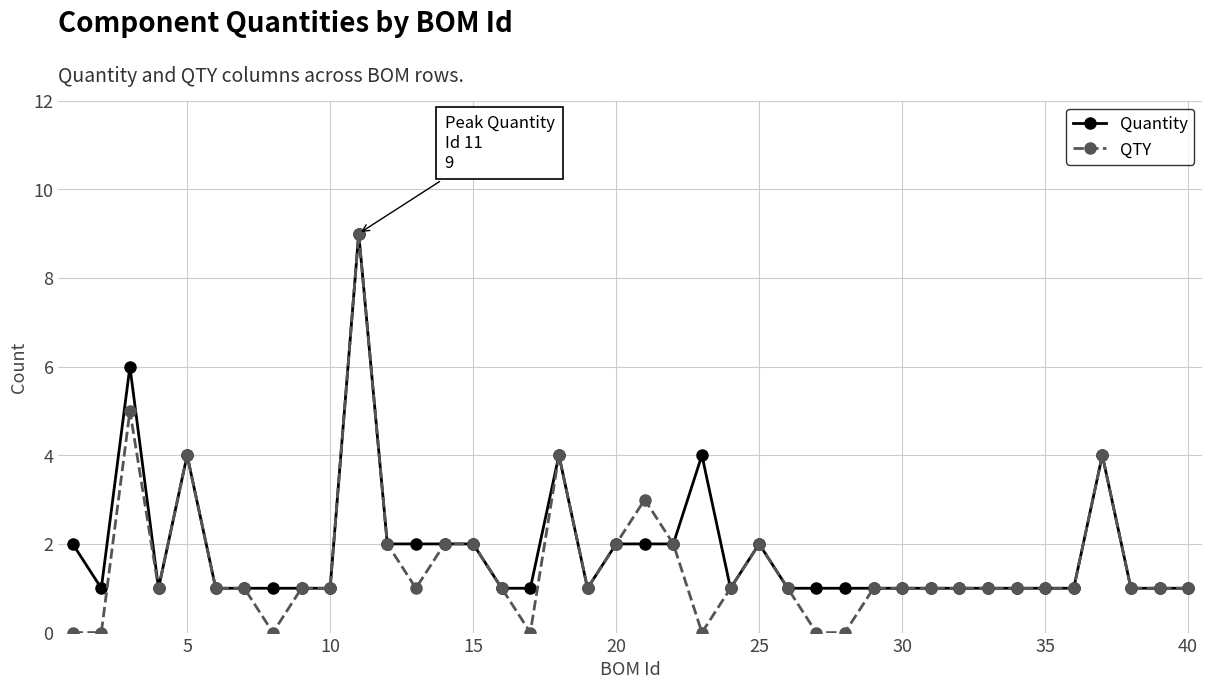

Reading right to left, extract all data points from this chart.

Quantity: 1	1	1	4	1	1	1	1	1	1	1	1	1	1	1	2	1	4	2	2	2	1	4	1	1	2	2	2	2	9	1	1	1	1	1	4	1	6	1	2
QTY: 1	1	1	4	1	1	1	1	1	1	1	1	0	0	1	2	1	0	2	3	2	1	4	0	1	2	2	1	2	9	1	1	0	1	1	4	1	5	0	0